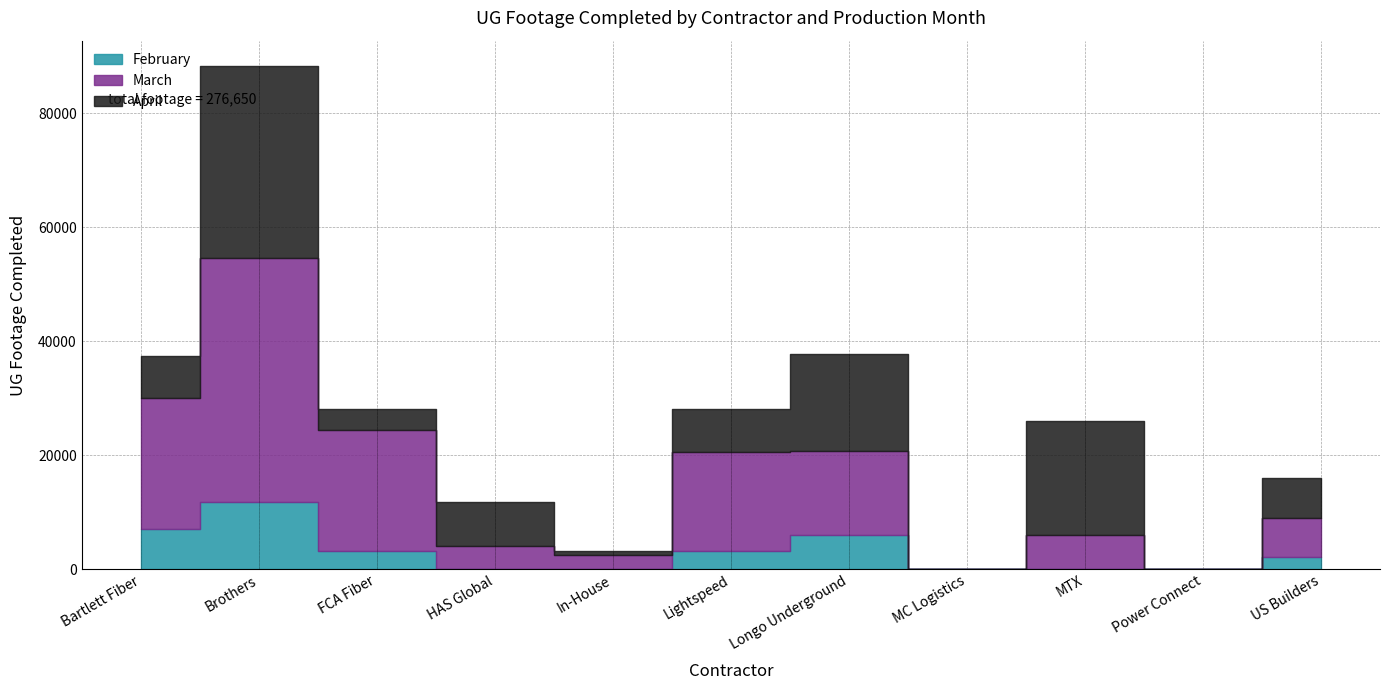

What position from the left is HAS Global?

4